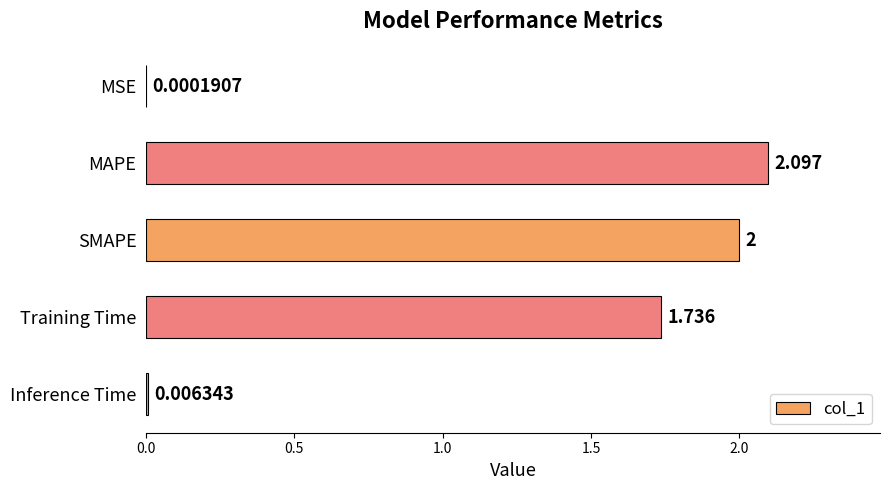

How many distinct data groups are displayed?

1